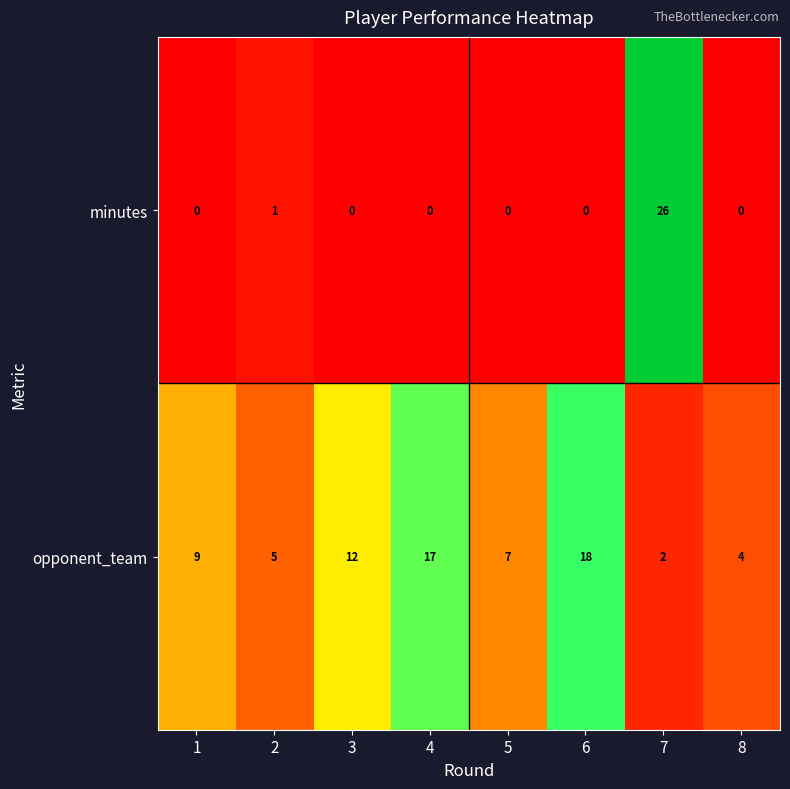

The minutes series shows 0 at 2. True or false?

False